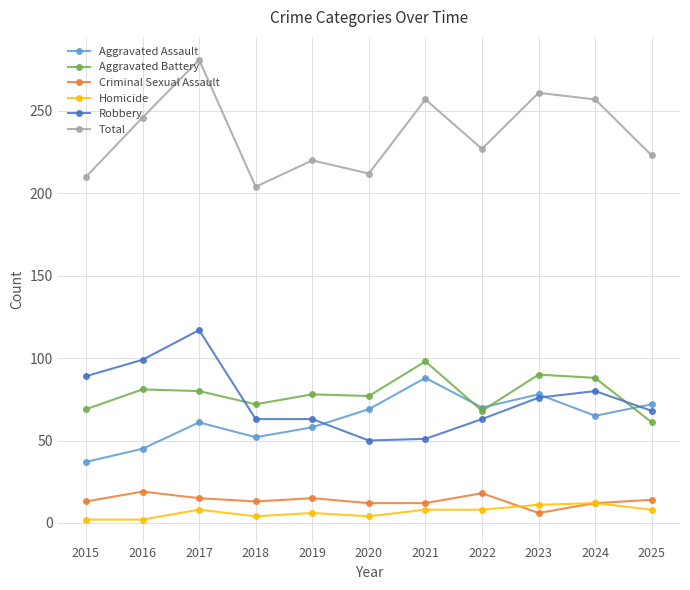

What is the value of the Aggravated Assault point at the 11th from the left?

72